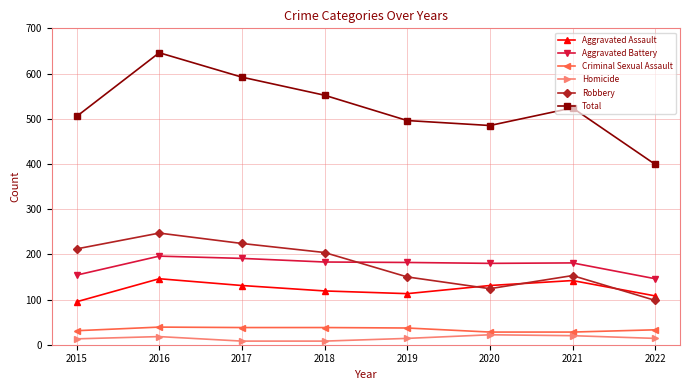

True or false: Criminal Sexual Assault and Robbery cross at least once.

False